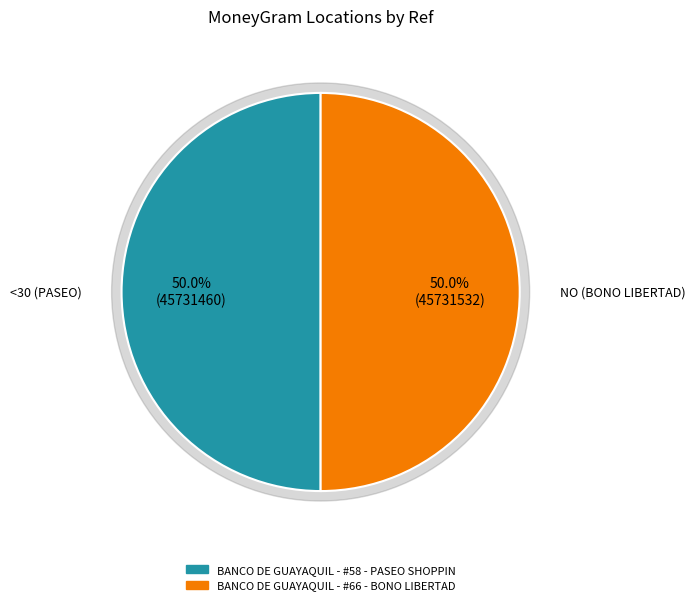

Which slice is the smallest?

BANCO DE GUAYAQUIL - #58 - PASEO SHOPPIN